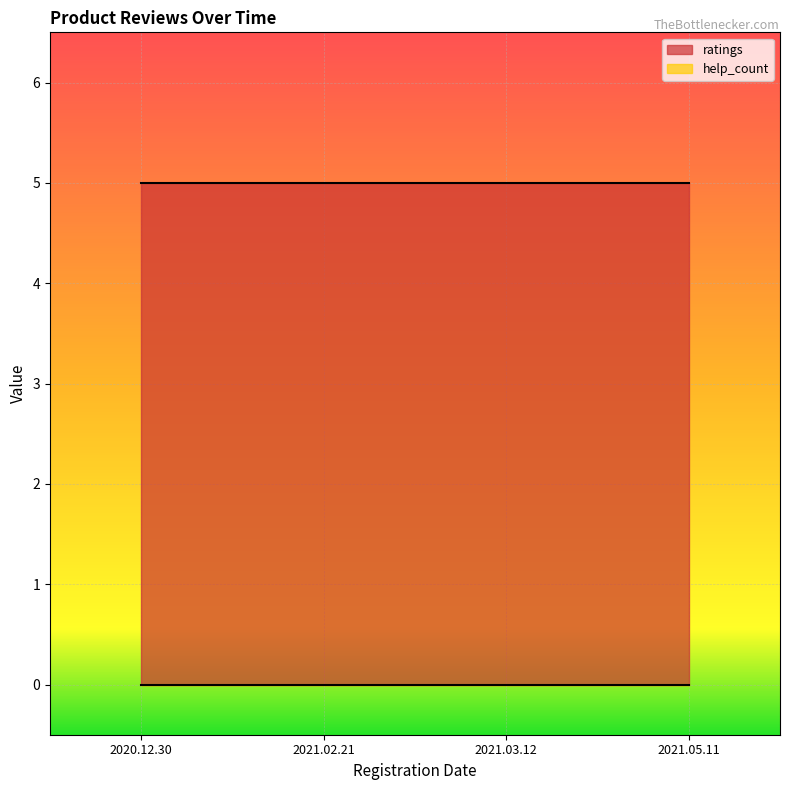

At which label does ratings reach its peak?

2020.12.30